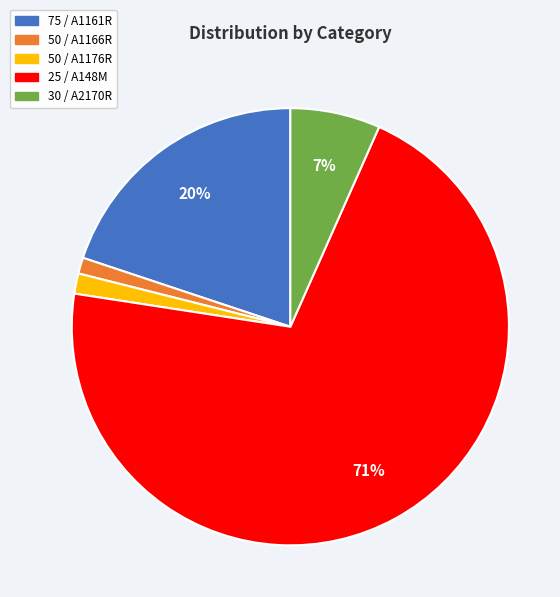

Does any single category account for the majority?

Yes